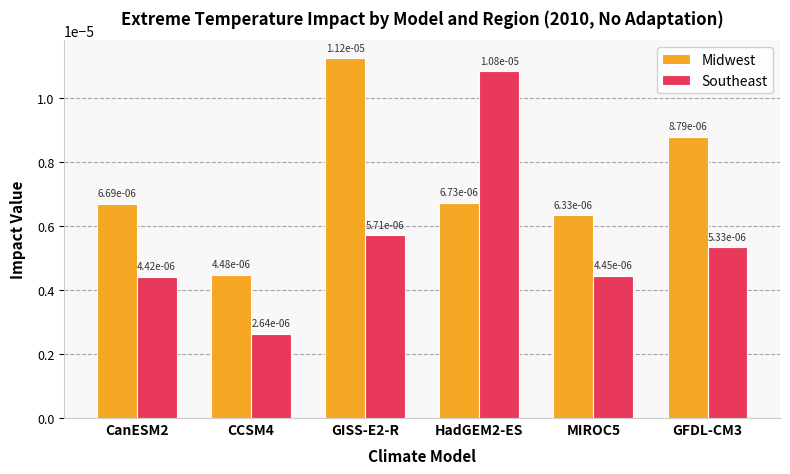

At how many categories does at least one series exceed 0?

6